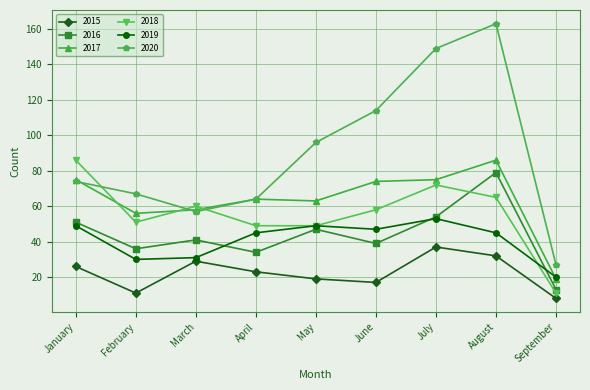

Which series changed the most between February and July?

2020